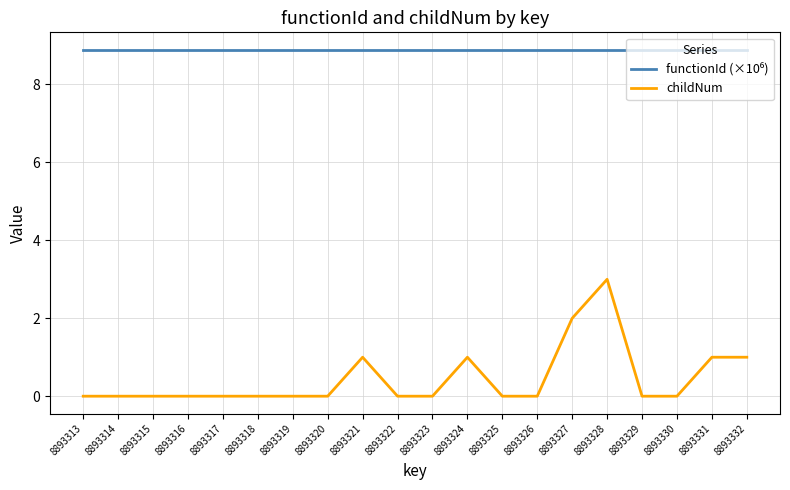

What is the greatest value displayed?

8.9